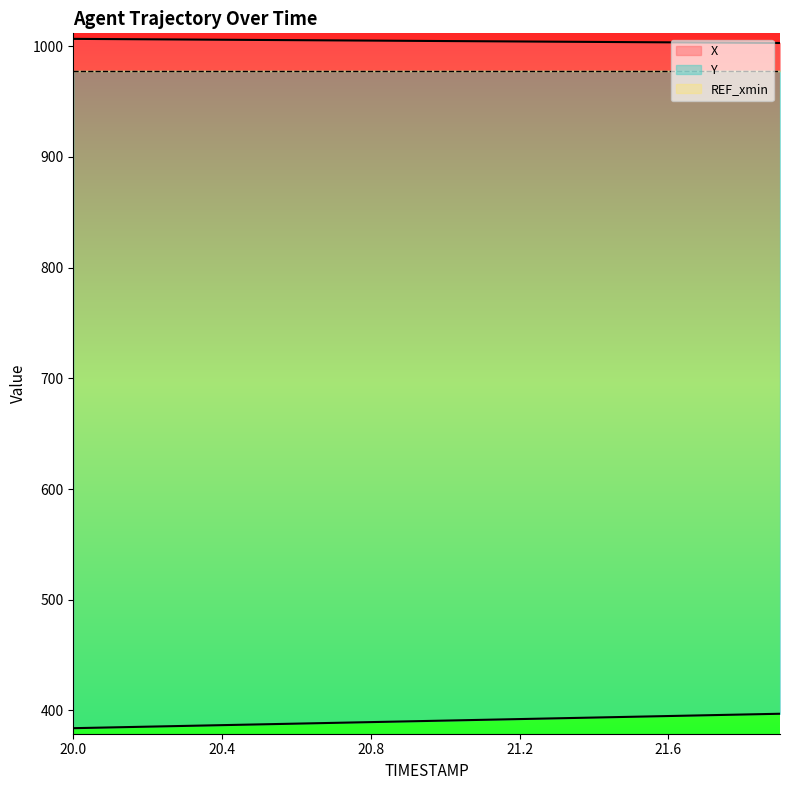

Does the chart display data point markers on the line(s)?

No